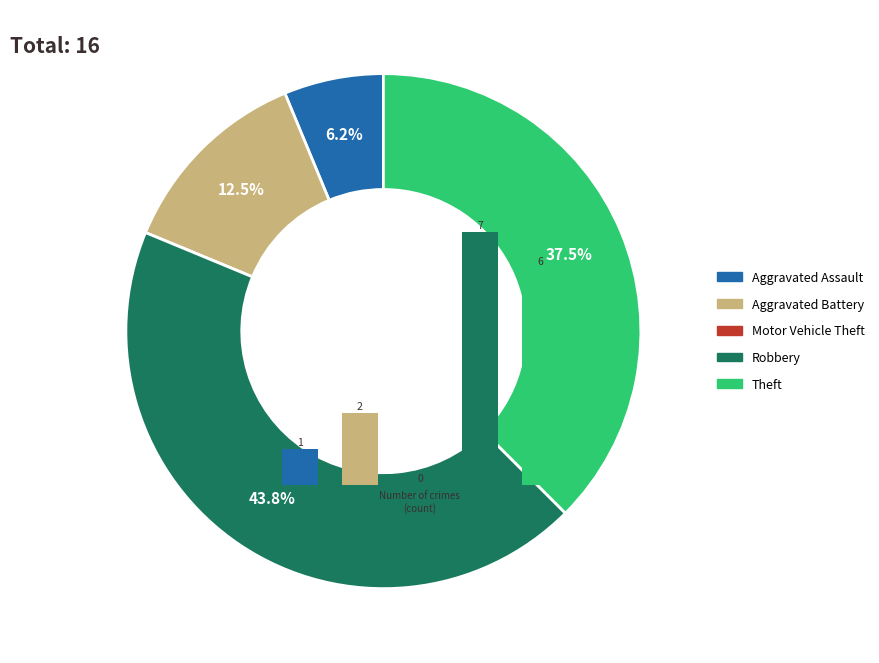

The Motor Vehicle Theft slice represents 10% of the pie. True or false?

False